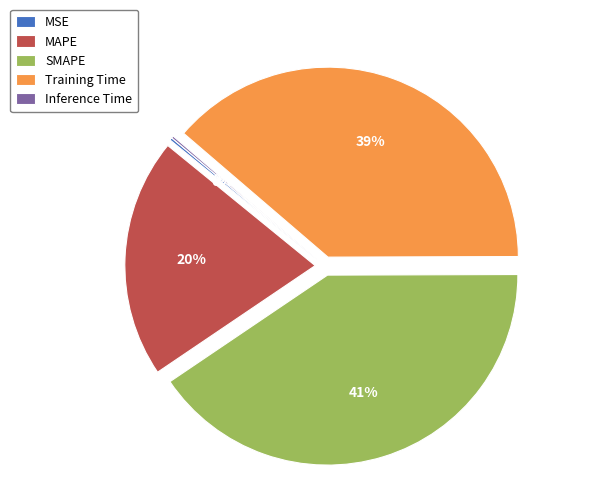

To the nearest percent, what is the average slice percentage?

20%